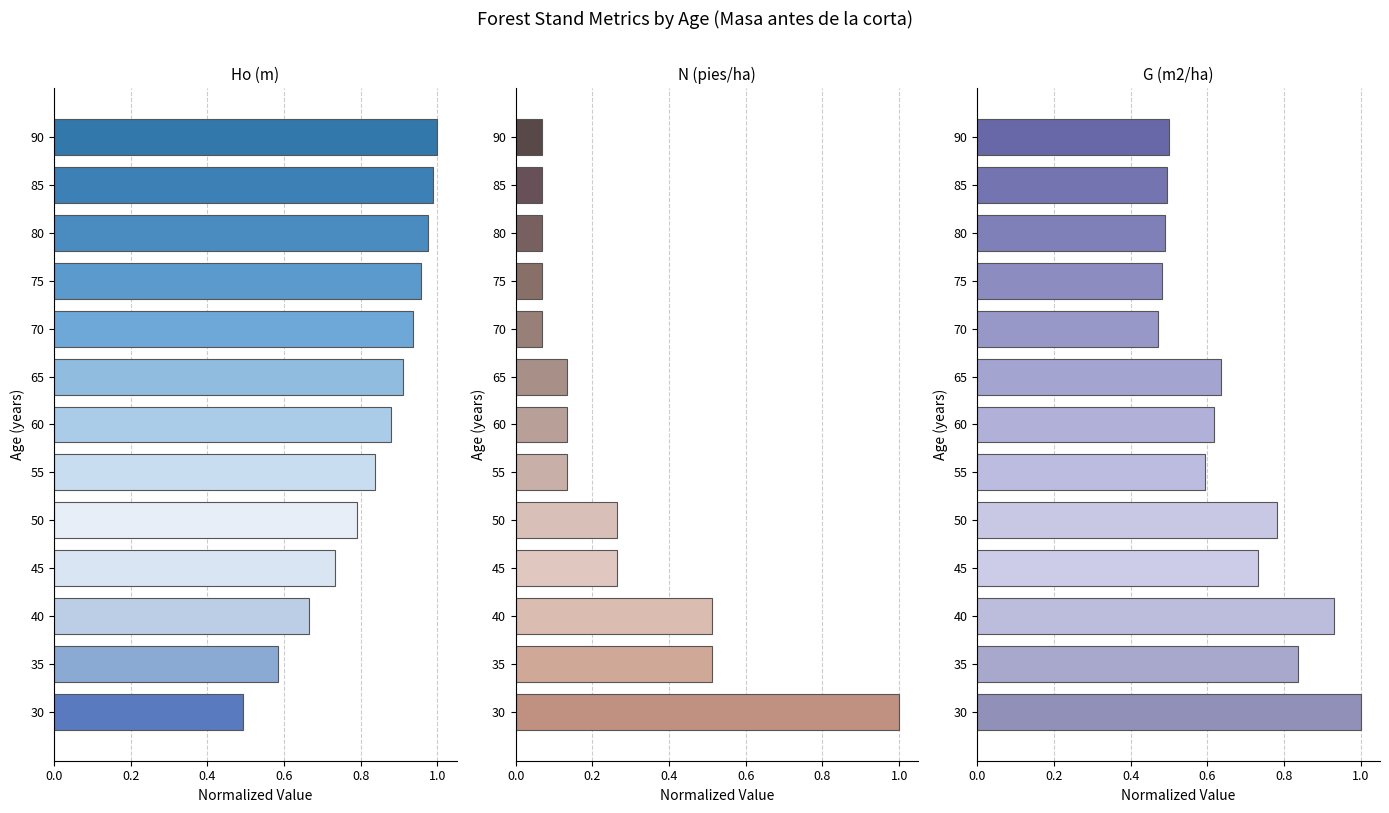

What is the difference between the highest and lowest values at 45?

0.5